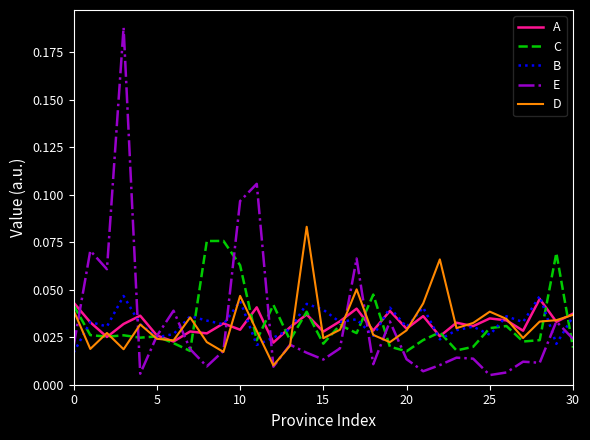

Which series has the widest spread of values?

E